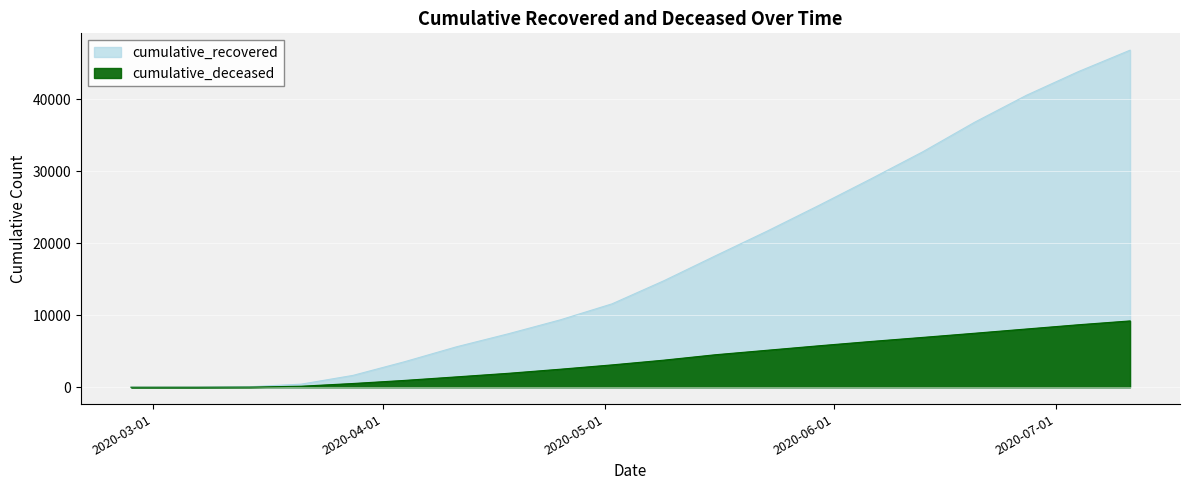

True or false: cumulative_recovered has a value of 28964 at 2020-06-06.

True